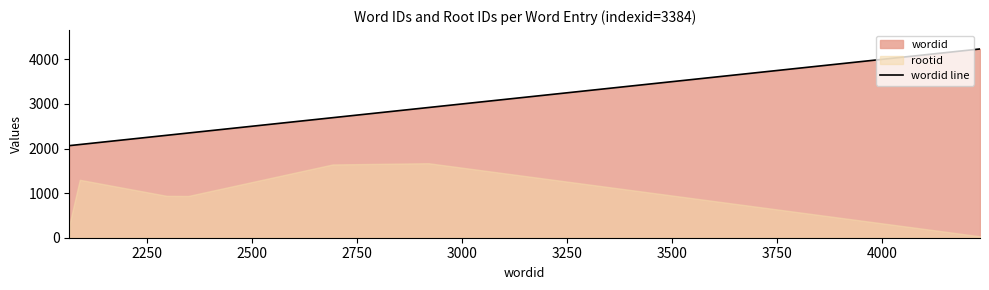

What is the minimum value for wordid line?

2065